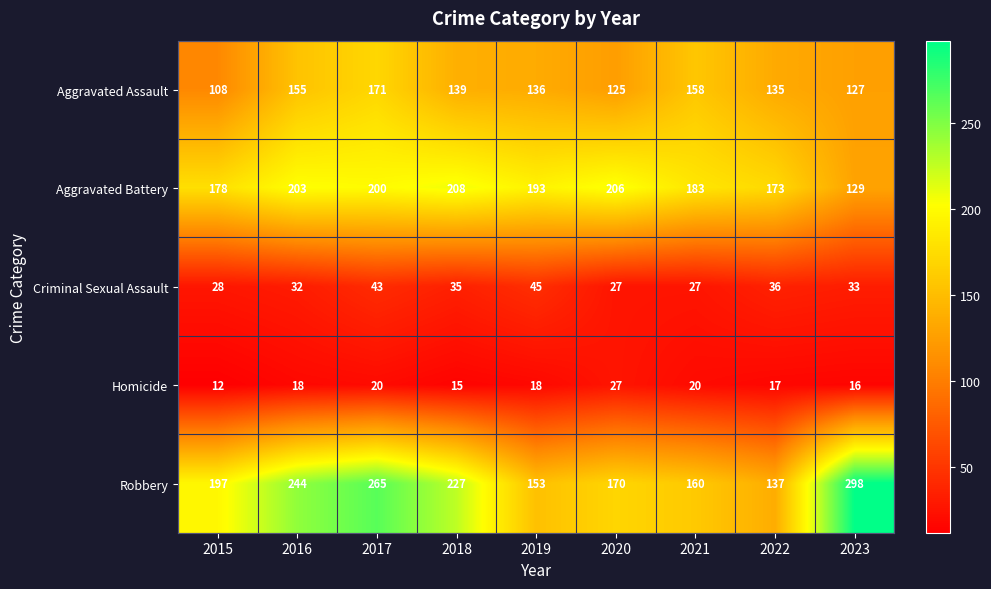

What is the maximum value shown in the chart?

298